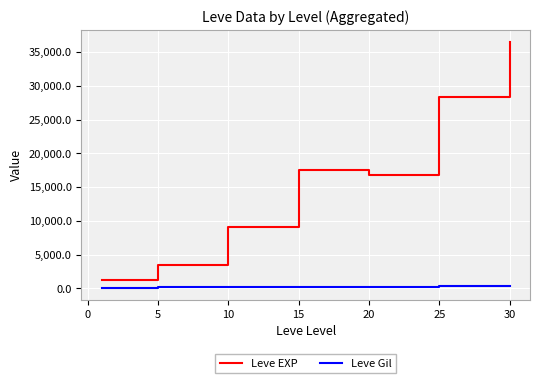

List the series in order of their peak value, lowest first.

Leve Gil, Leve EXP